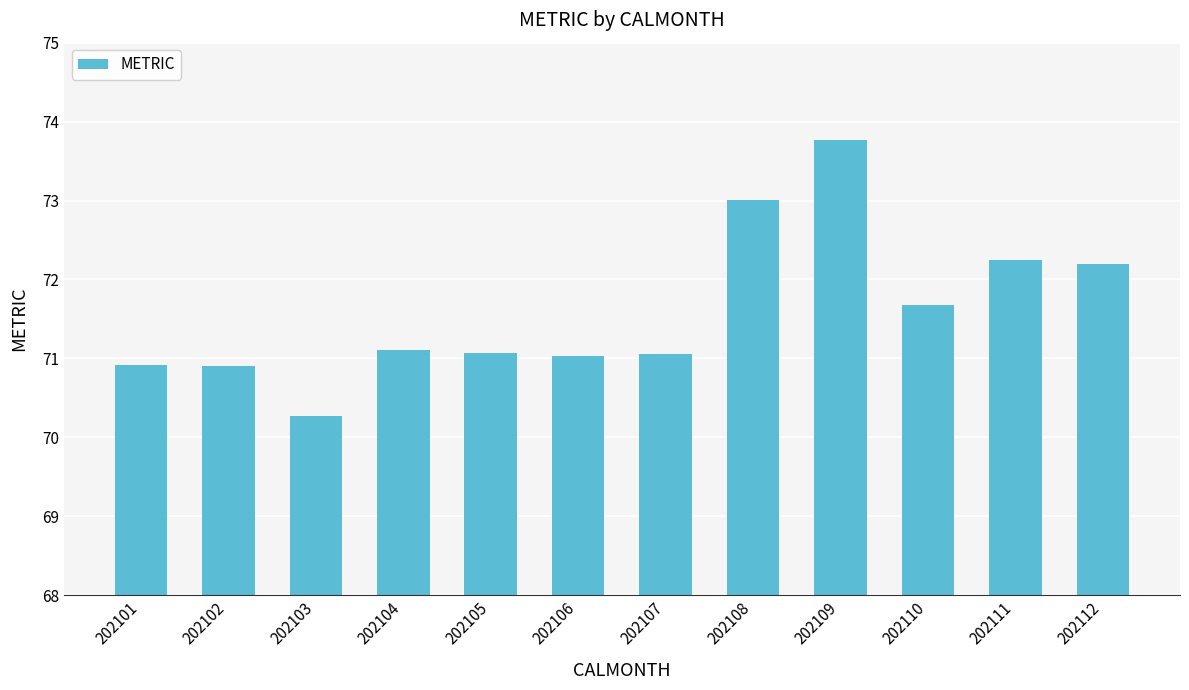

What is the maximum value shown in the chart?

73.8